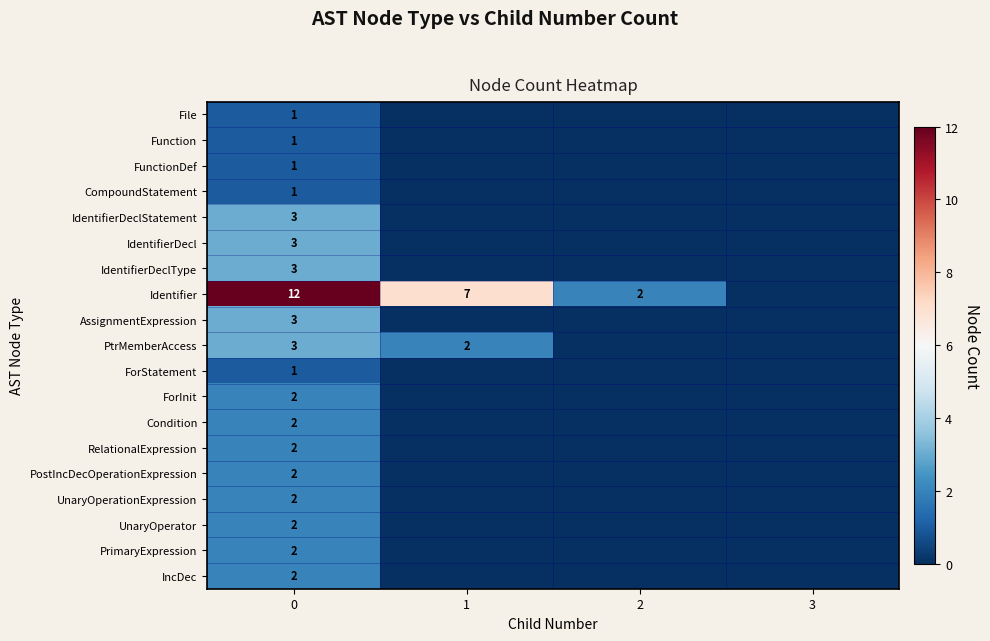

What is the difference between the highest and lowest values at 0?

11